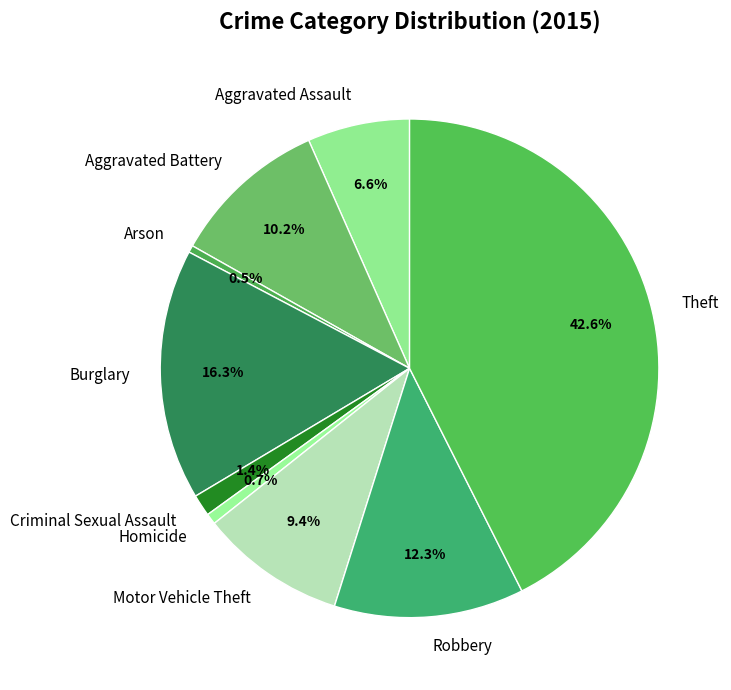

Is there a majority slice in this chart?

No